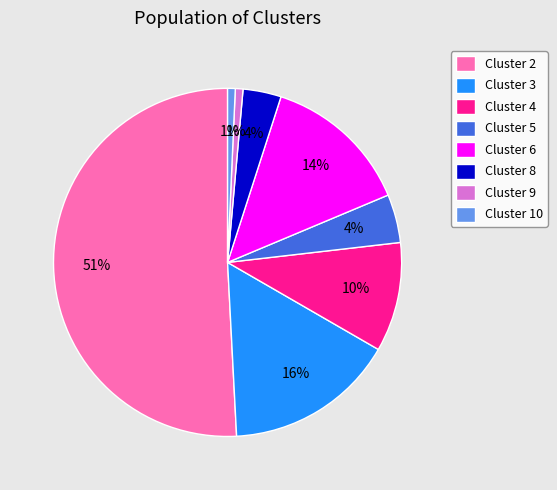

To the nearest percent, what percentage of the pie is Cluster 5?

4%